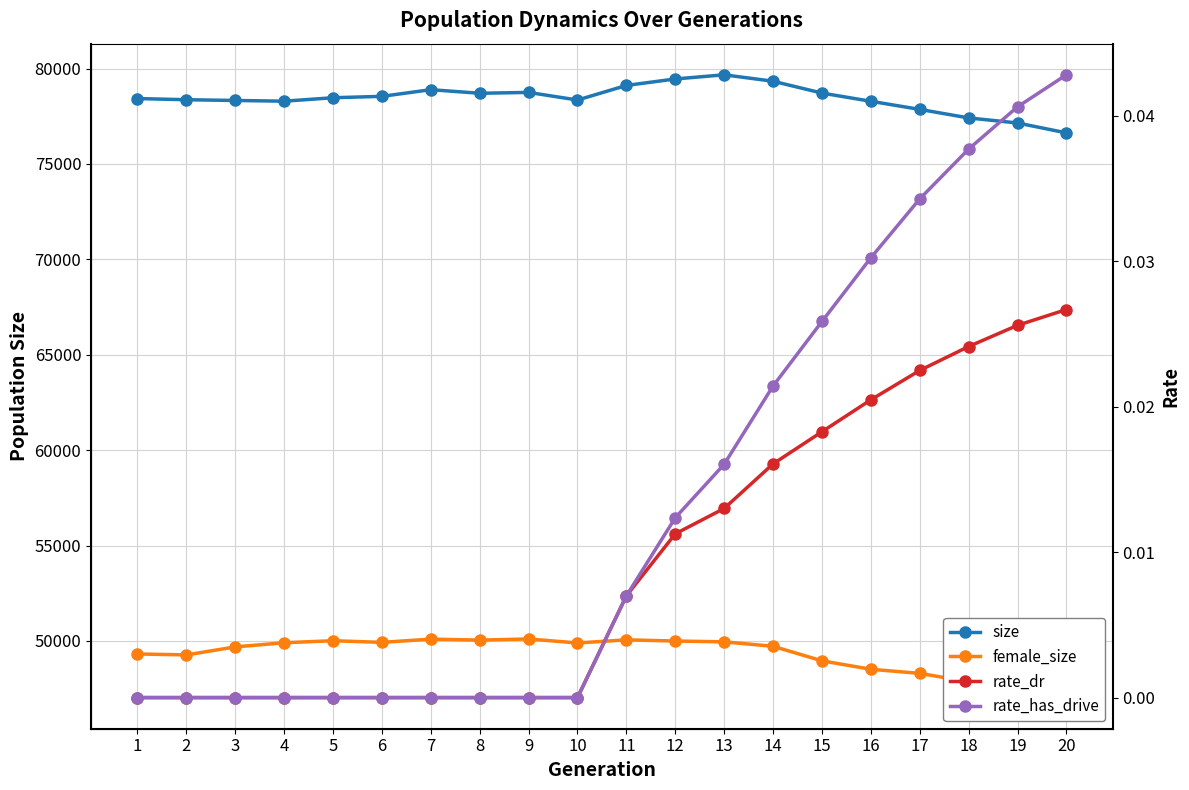

Which series has the largest total across all categories?

size